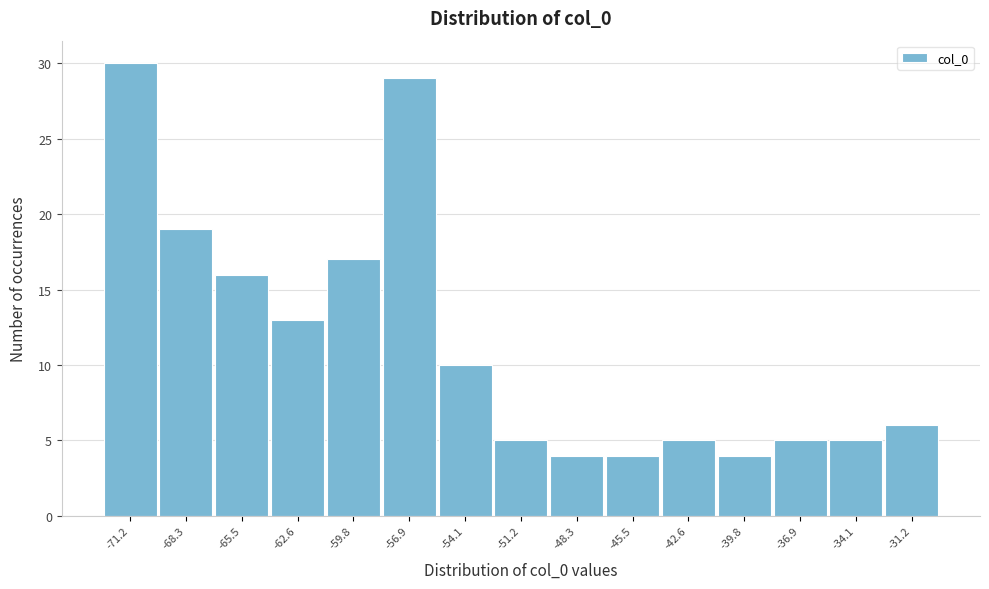

Reading left to right, transcribe all the data shown in this chart.

-71.2=30	-68.3=19	-65.5=16	-62.6=13	-59.8=17	-56.9=29	-54.1=10	-51.2=5	-48.3=4	-45.5=4	-42.6=5	-39.8=4	-36.9=5	-34.1=5	-31.2=6